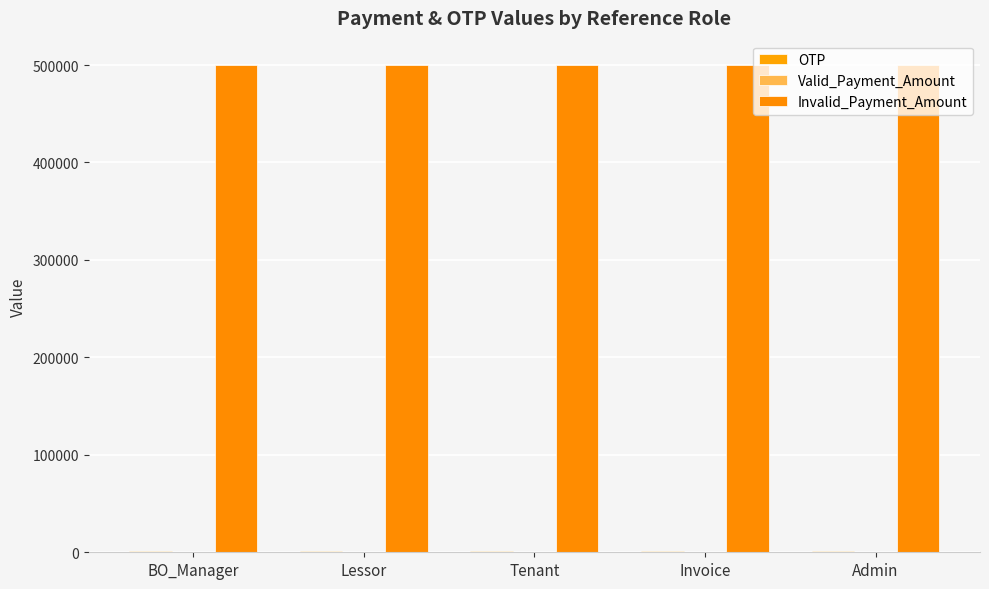

Reading left to right, extract all data points from this chart.

OTP: BO_Manager=1234	Lessor=1234	Tenant=1234	Invoice=1234	Admin=1234
Valid_Payment_Amount: BO_Manager=500	Lessor=500	Tenant=500	Invoice=500	Admin=500
Invalid_Payment_Amount: BO_Manager=500000	Lessor=500000	Tenant=500000	Invoice=500000	Admin=500000